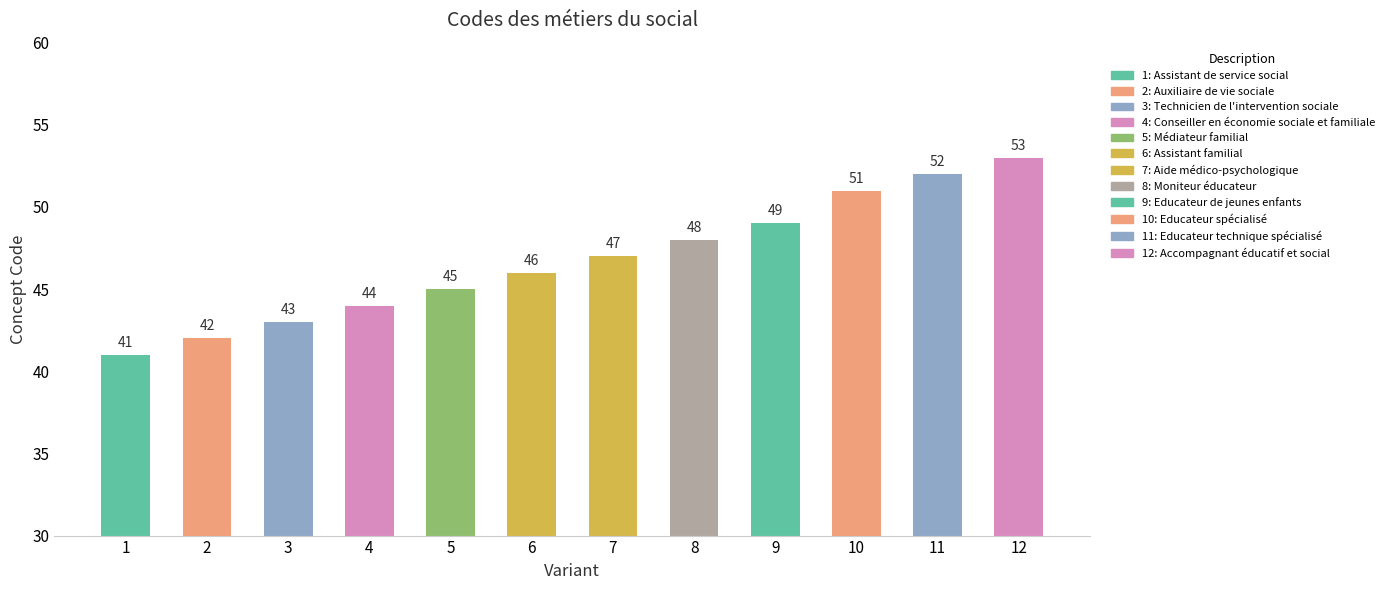

Where is the data nearest to the value 47?

7